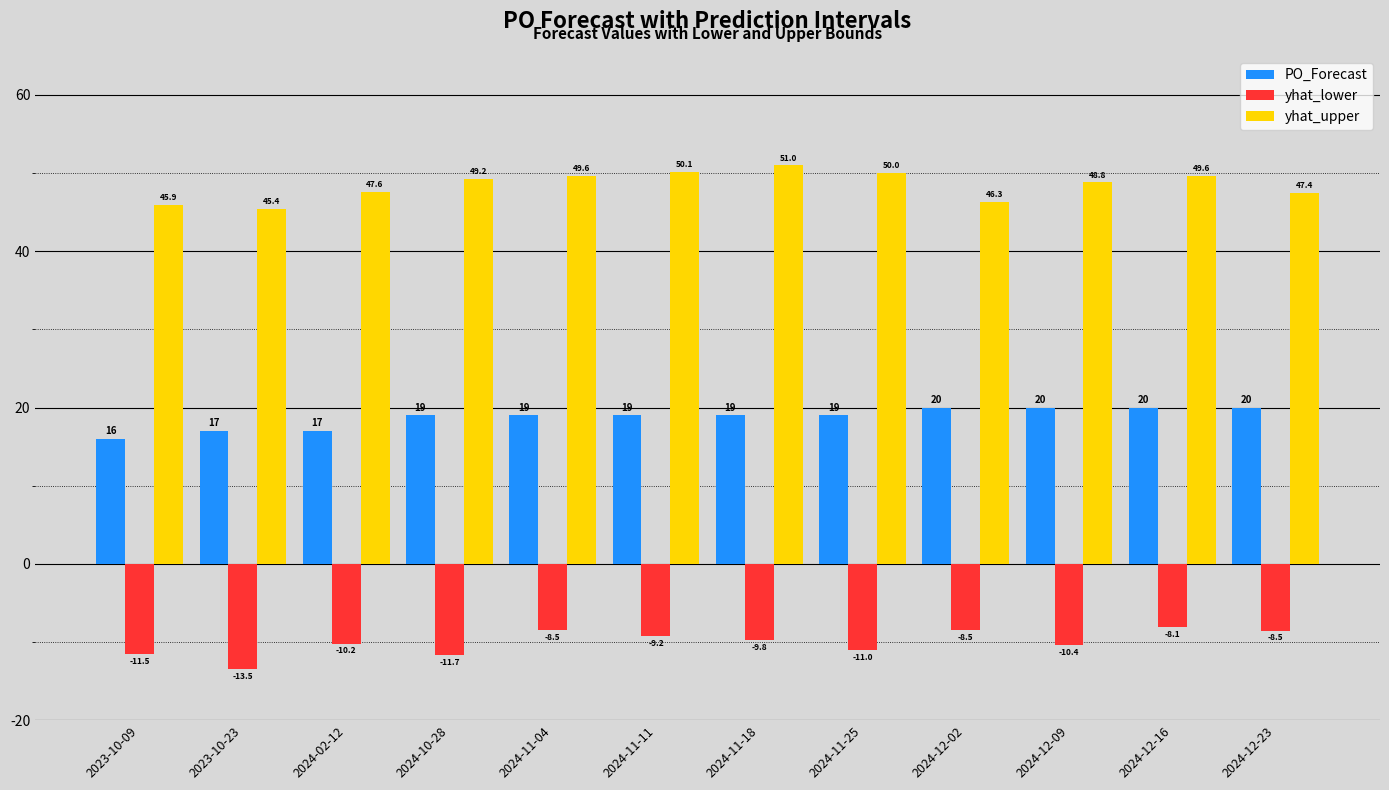

At which label does yhat_lower reach its minimum?

2023-10-23